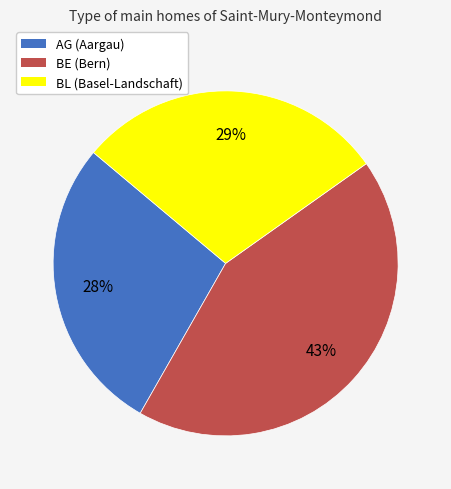

Is there a majority slice in this chart?

No